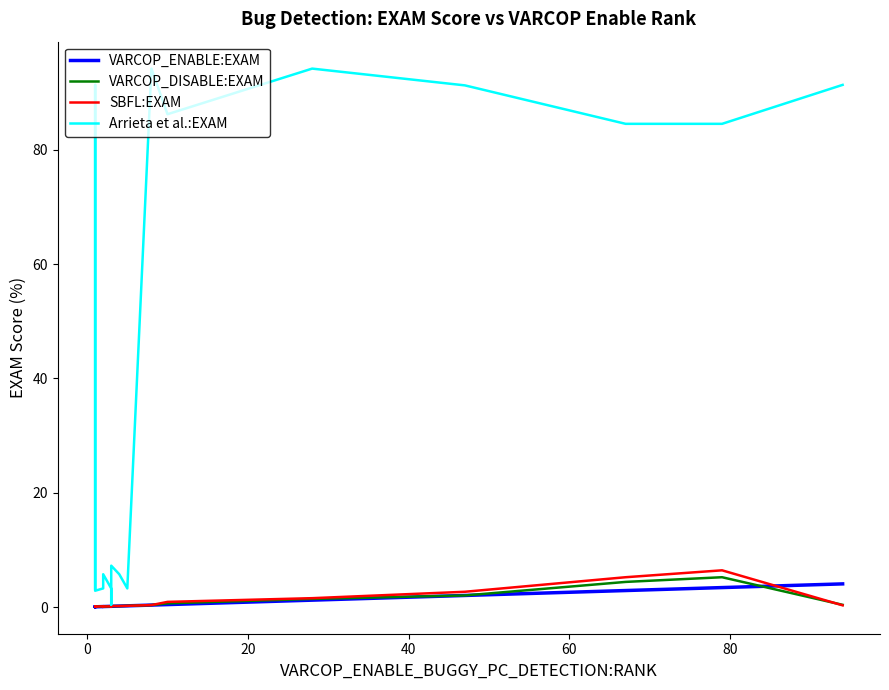

What is the difference between the maximum and minimum values in the VARCOP_DISABLE:EXAM series?

5.2